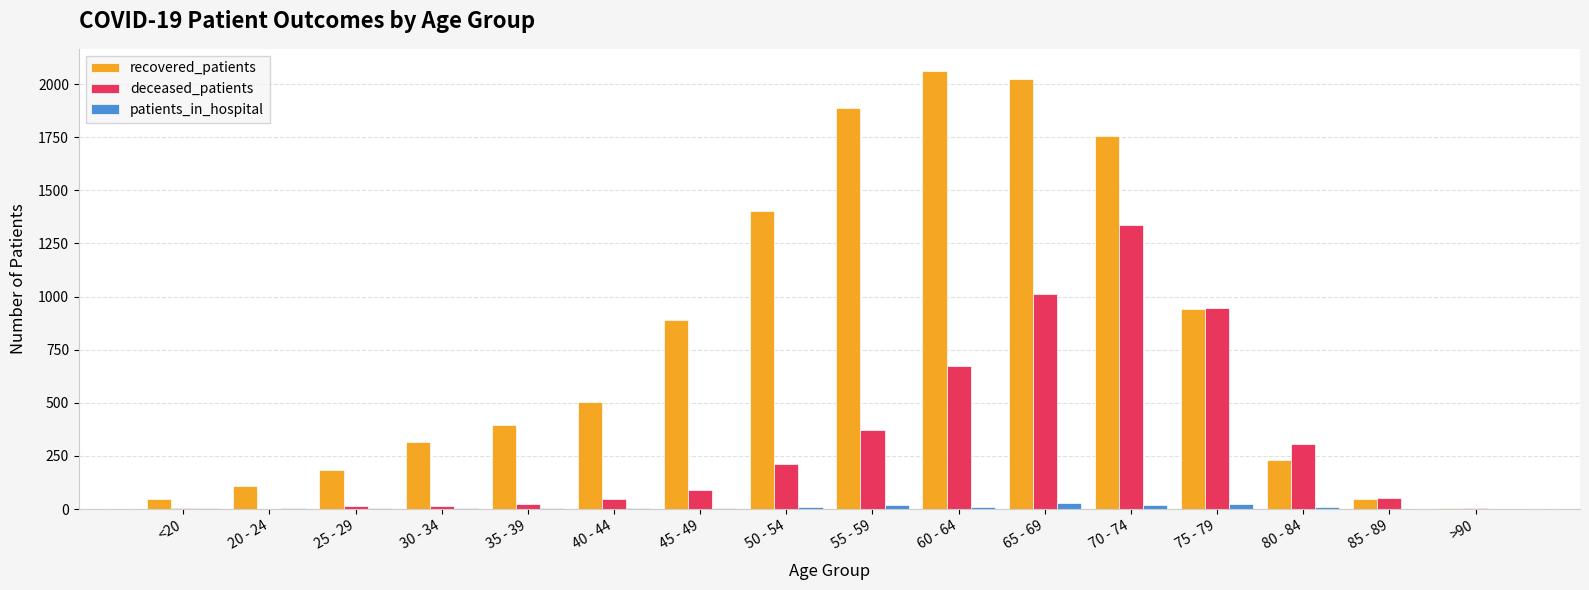

Is it true that deceased_patients equals 1011 at 65 - 69?

True